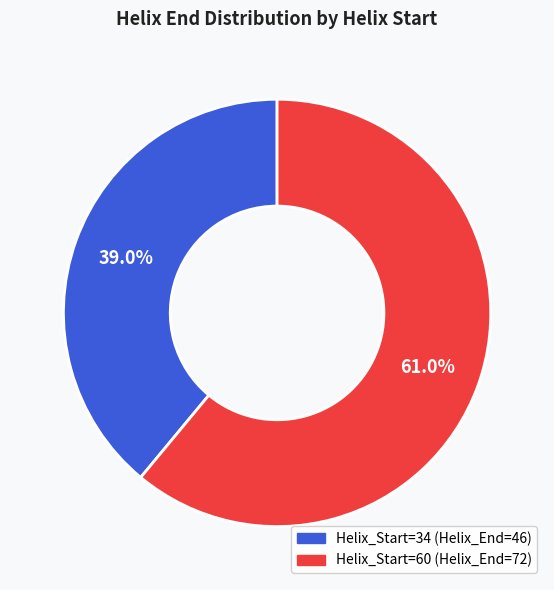

Is there a majority slice in this chart?

Yes